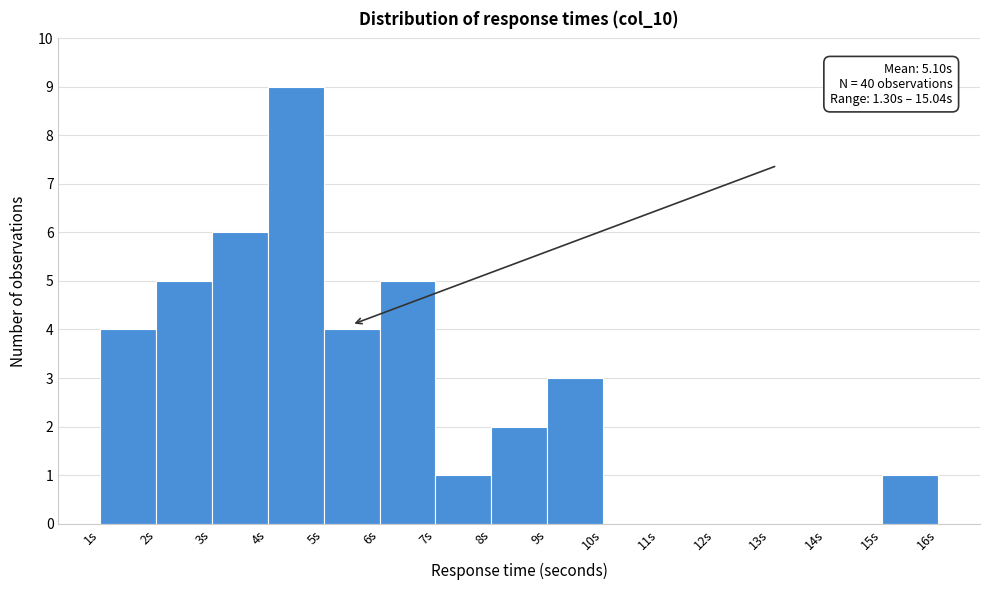

Which range on the x-axis has the tallest bar?

4 to 5